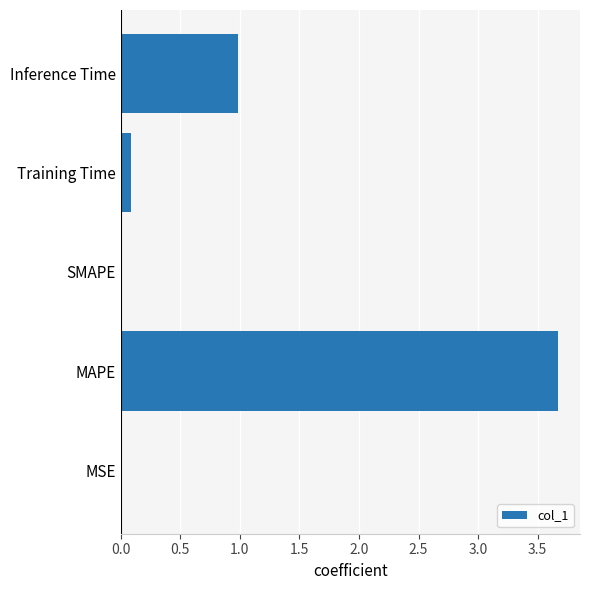

What is the change in value from MAPE to SMAPE?

-3.7